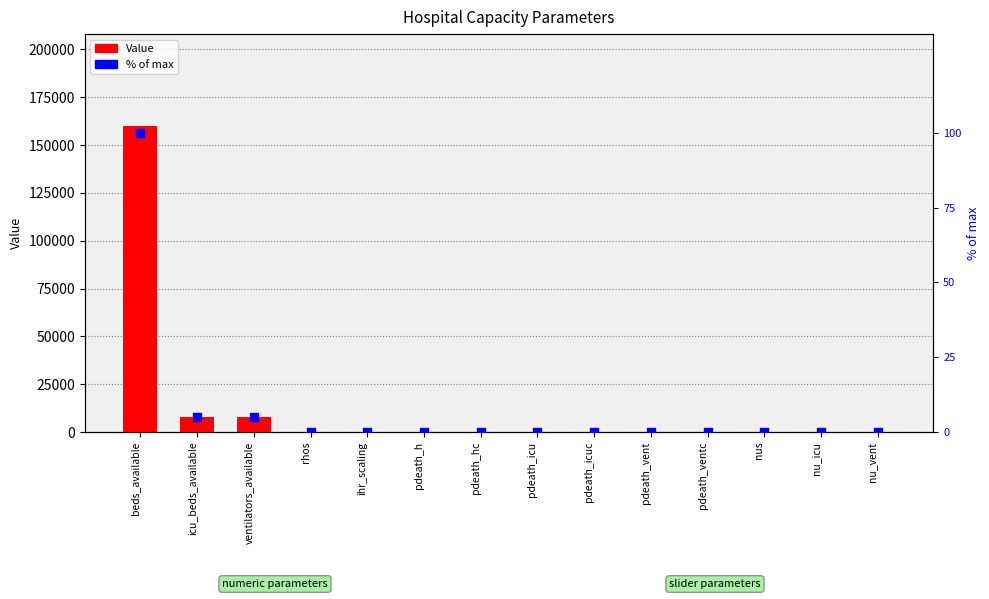

Which series reaches the minimum Y coordinate?

% of max